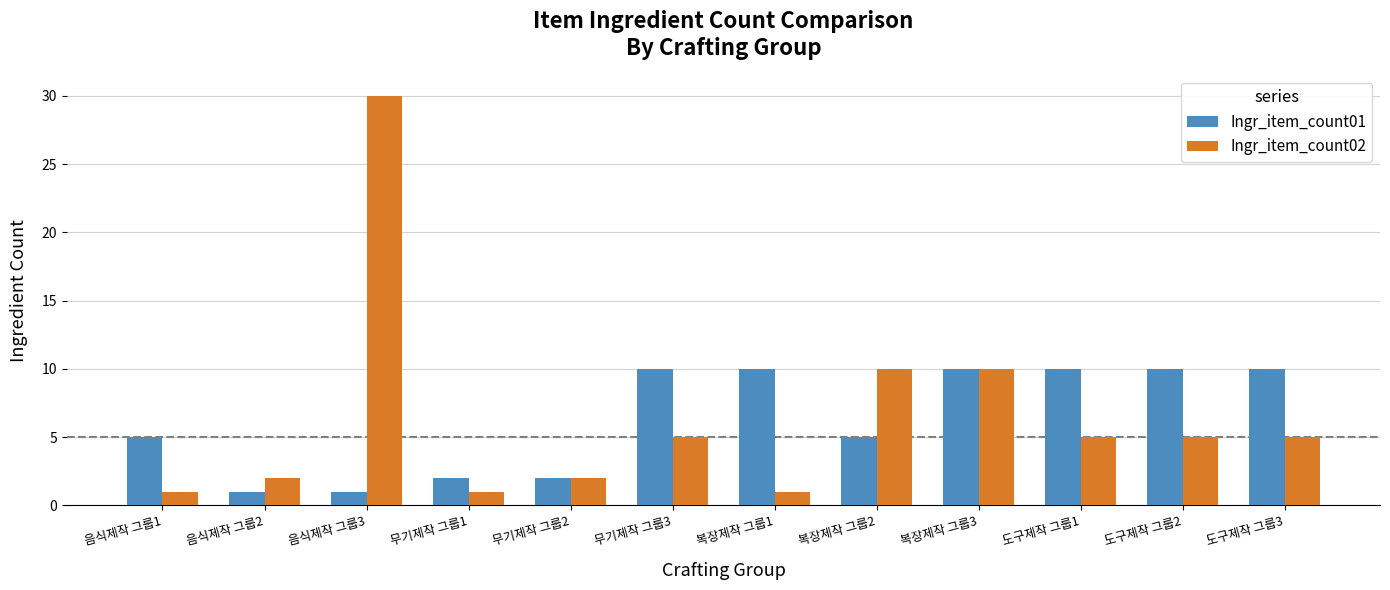

Which category has the highest value across all series?

음식제작 그룹3